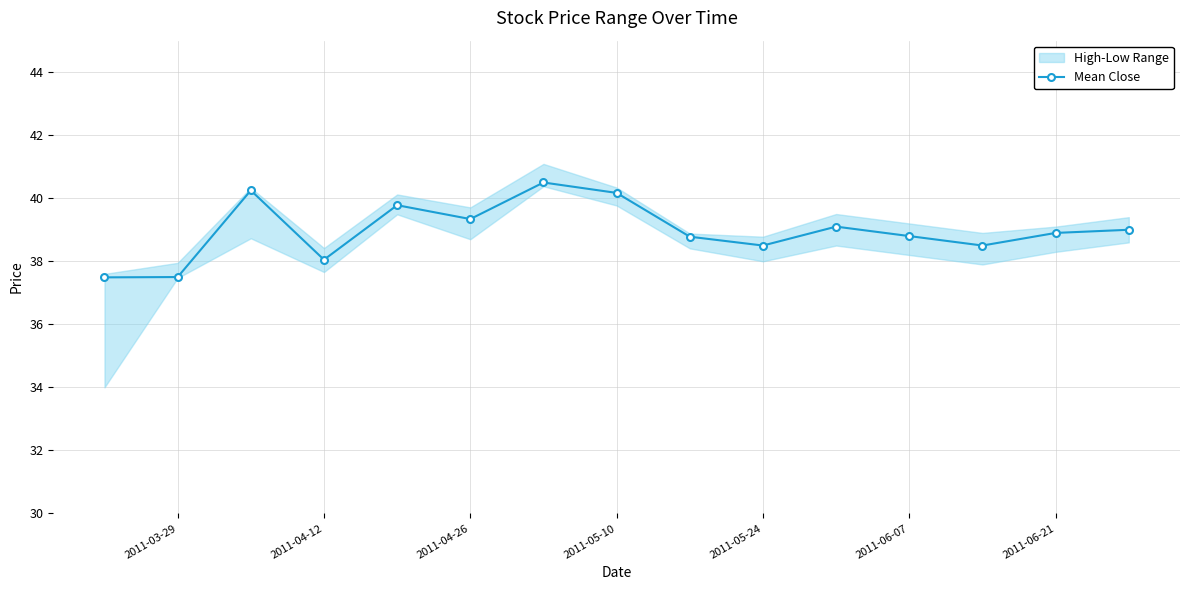

True or false: Mean Close has a value of 17.9 at 2011-06-07.

False